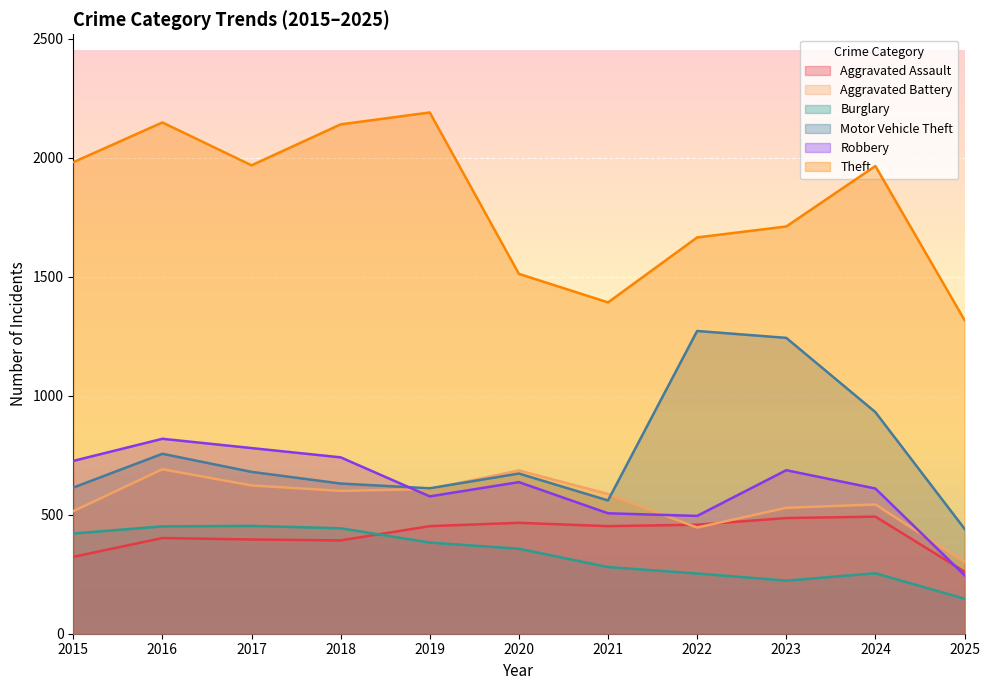

How many lines are shown in the chart?

6